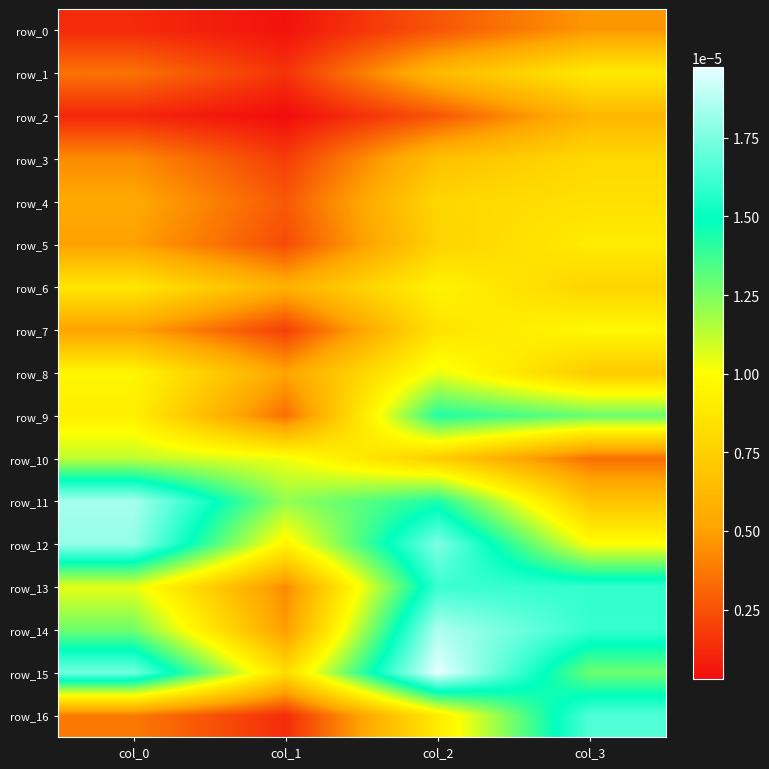

Which label corresponds to the largest value in the chart?

col_2